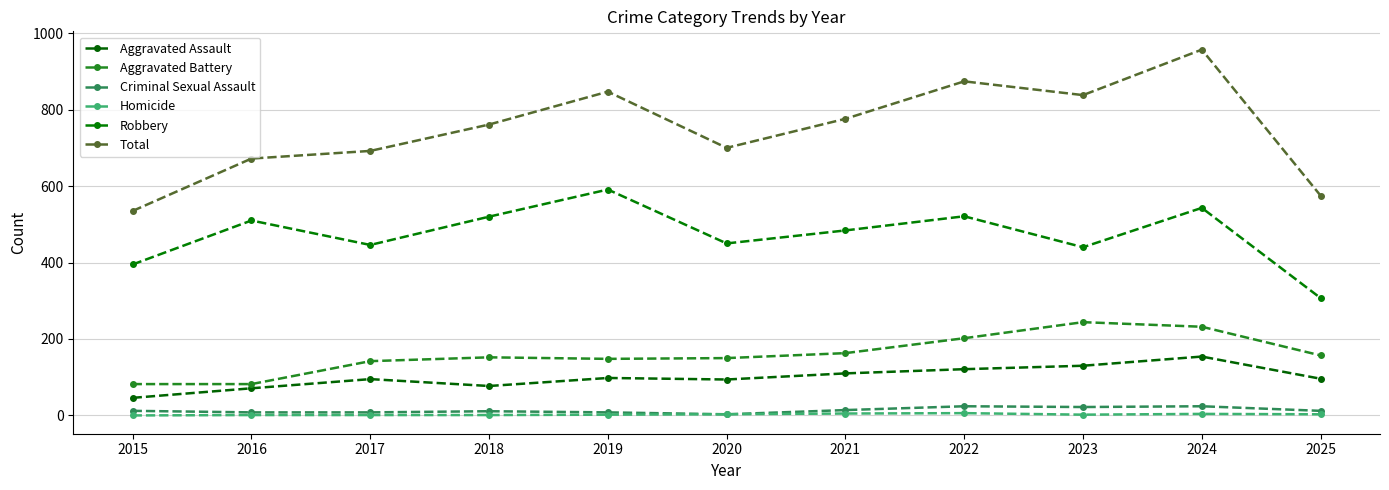

How many values in the Aggravated Assault series are below 96?

5